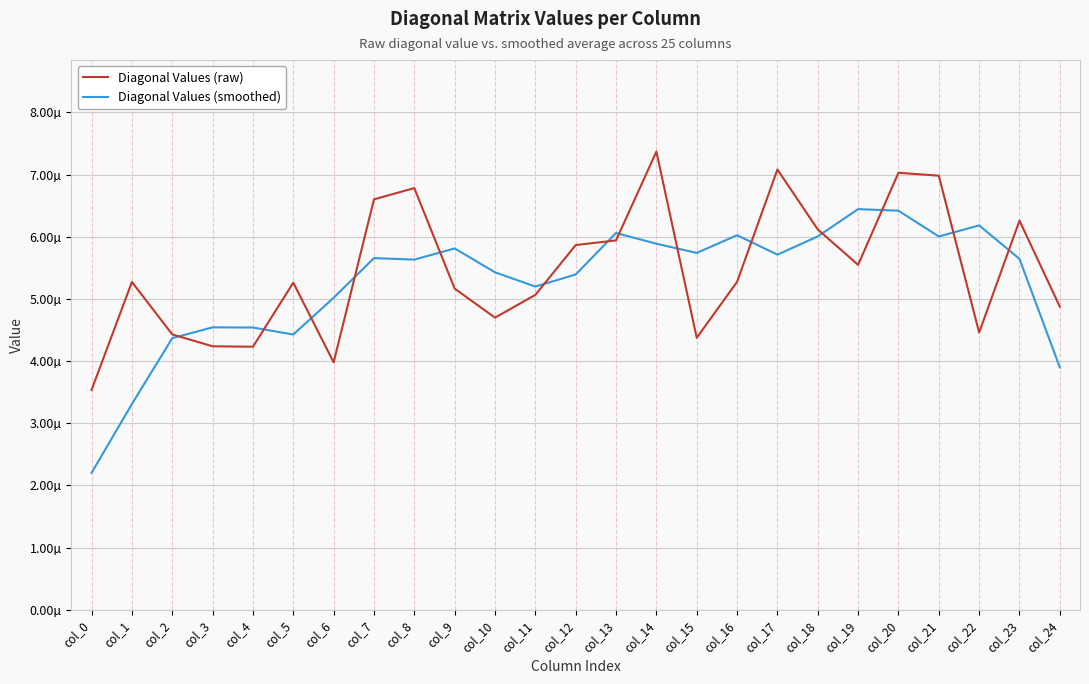

How many Diagonal Values (raw) values are between 0 and 1?

25